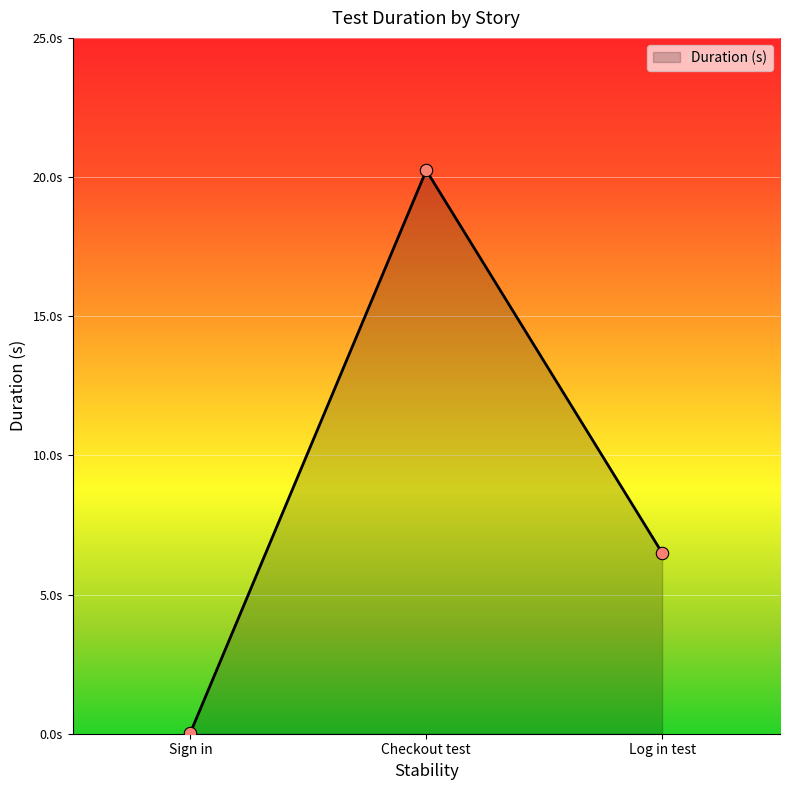

Which has a higher value, Log in test or Sign in?

Log in test